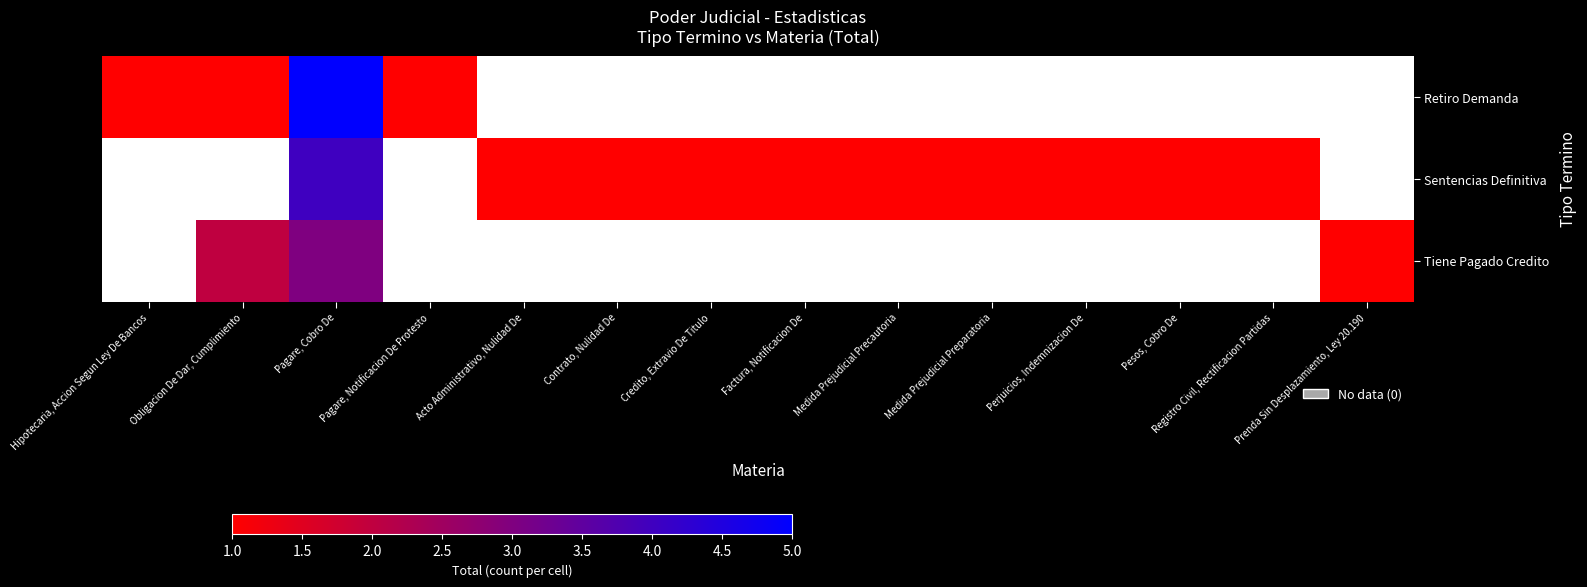

At which label does Sentencias Definitiva reach its minimum?

Hipotecaria, Accion Segun Ley De Bancos